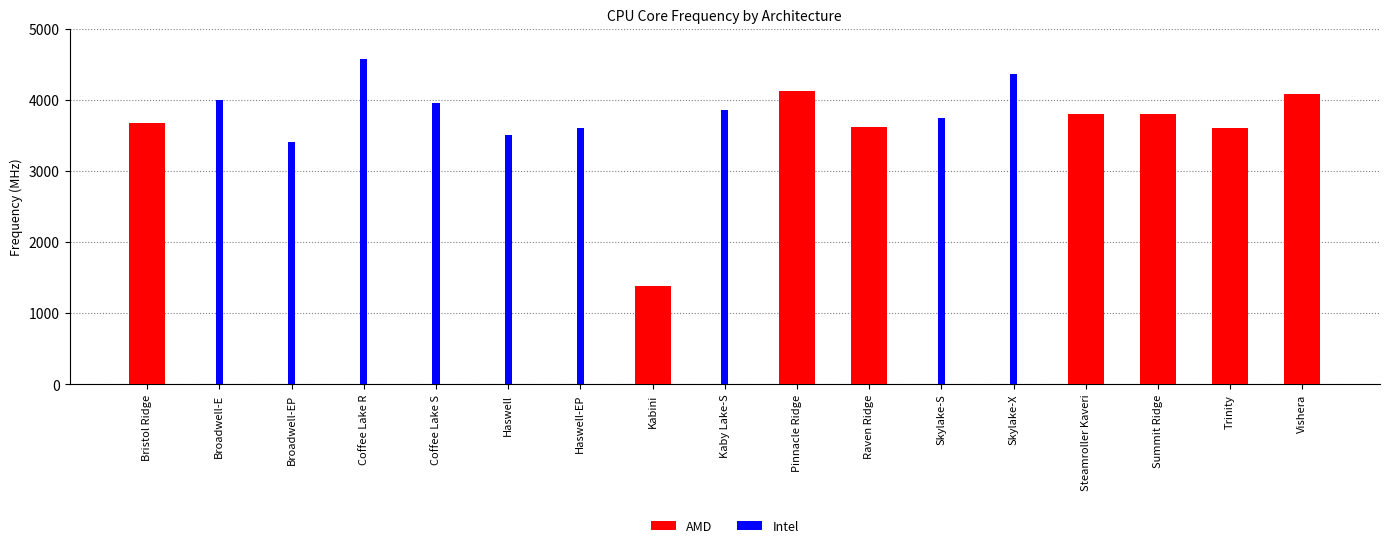

What is the label of the 14th bar from the left?

Steamroller Kaveri